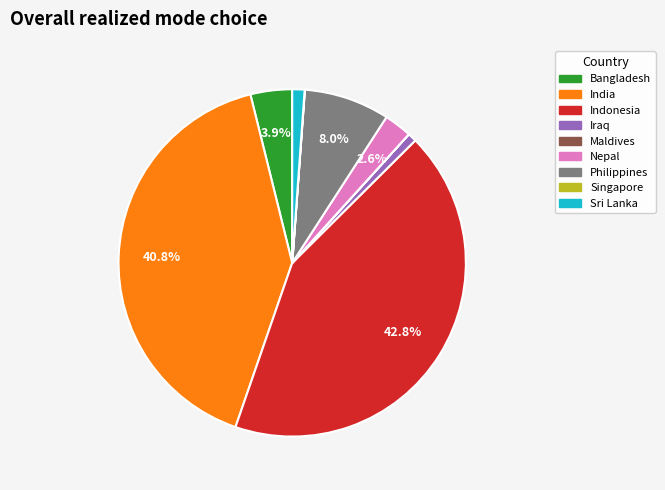

Which slice is the largest?

Indonesia